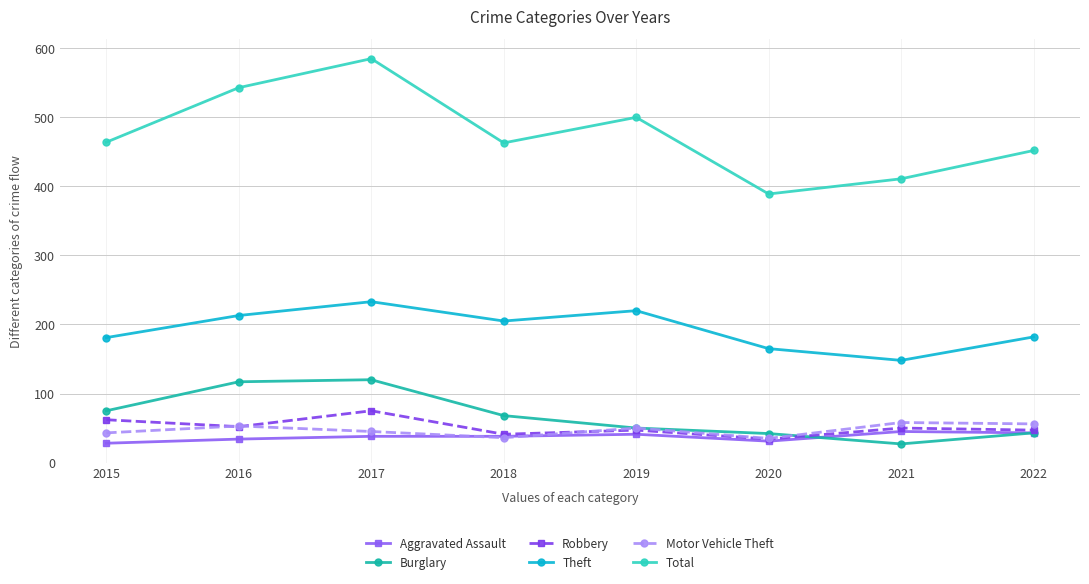

Which category has the highest value across all series?

2017